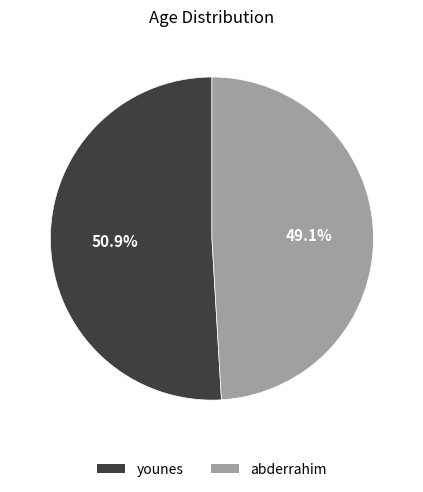

Which slice represents more than half of the pie?

younes